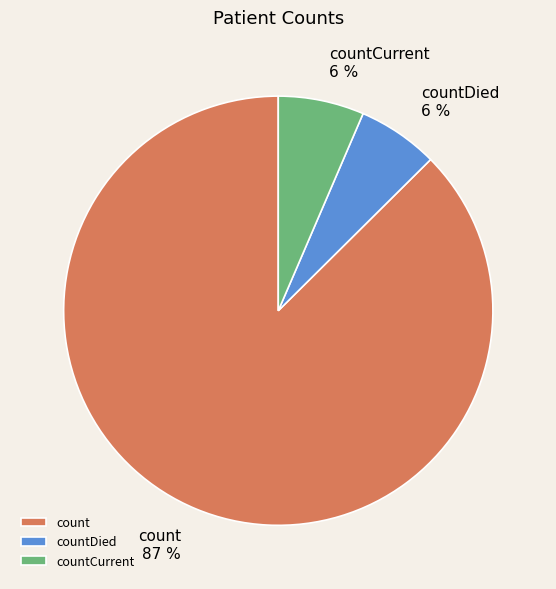

Do countCurrent and count together represent more than half of the pie?

Yes